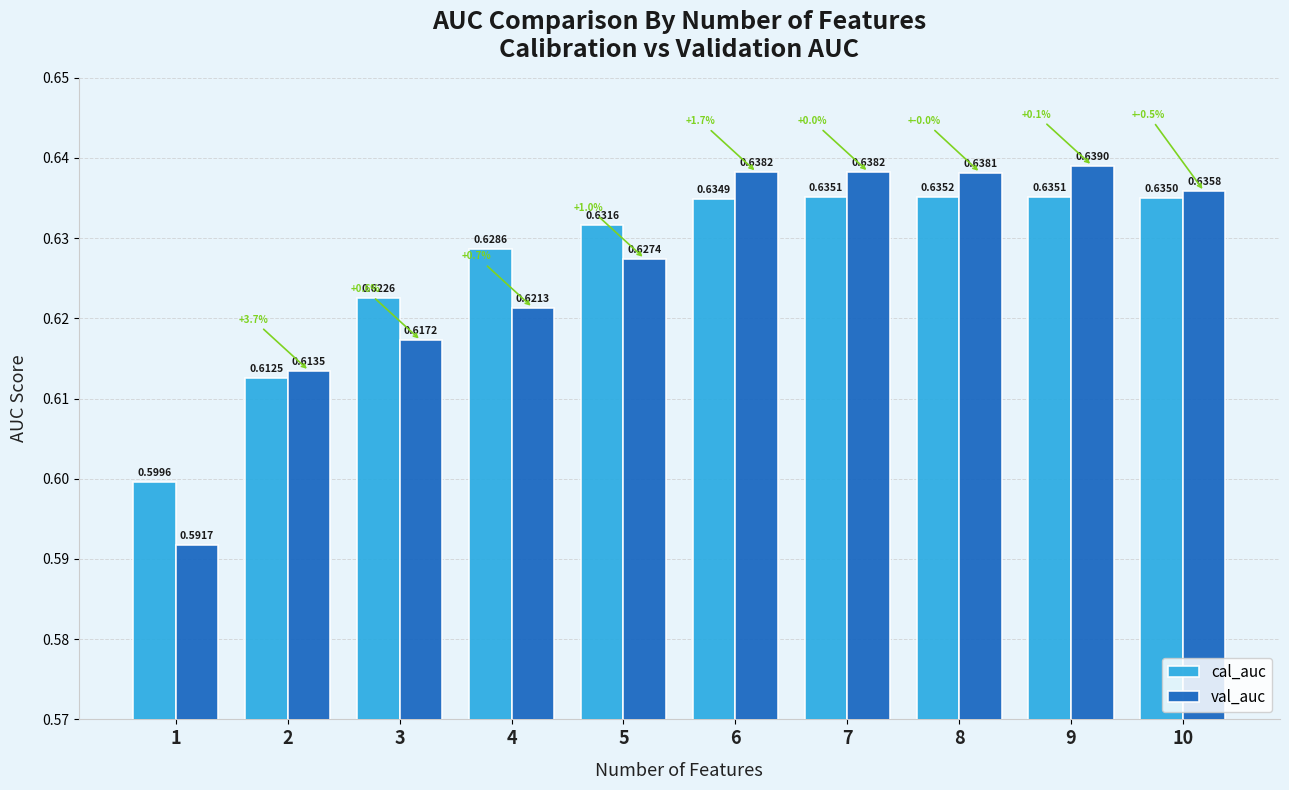

Reading right to left, transcribe all the data shown in this chart.

cal_auc: 0.6	0.6	0.6	0.6	0.6	0.6	0.6	0.6	0.6	0.6
val_auc: 0.6	0.6	0.6	0.6	0.6	0.6	0.6	0.6	0.6	0.6